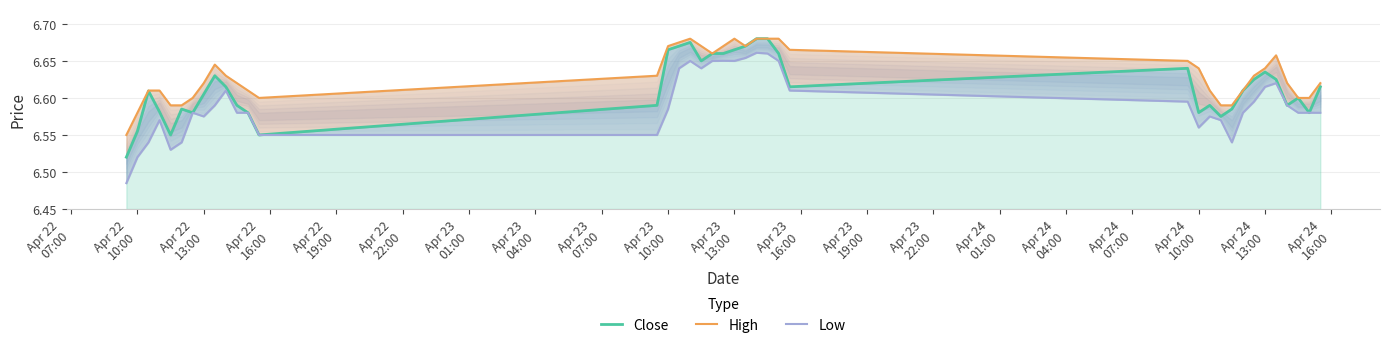

Count the High values in the range 6 to 7.

39